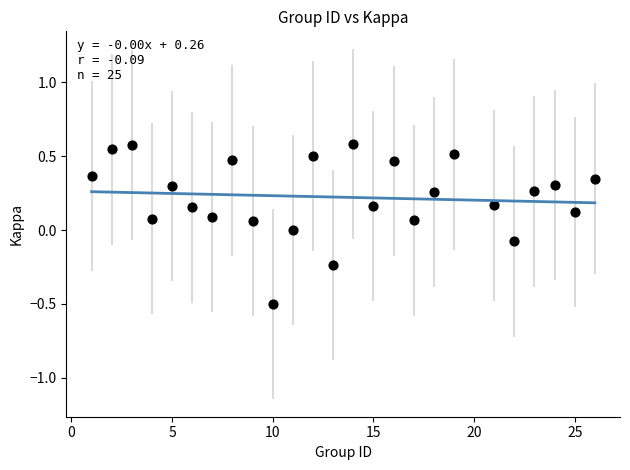

What is the range of Y values (max minus min)?

1.1